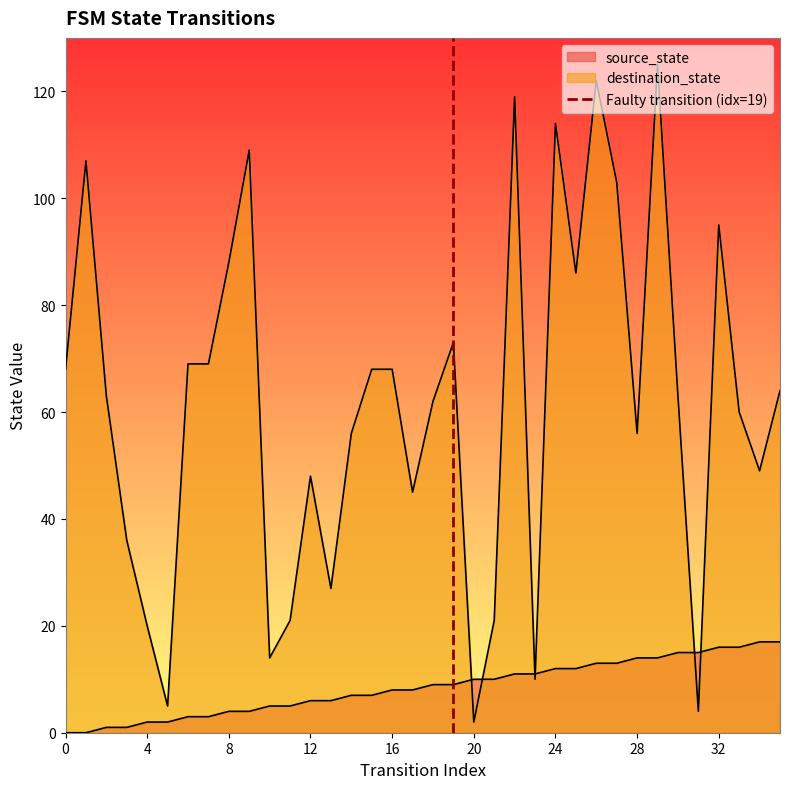

Which has a higher value, 4 or 0?

4